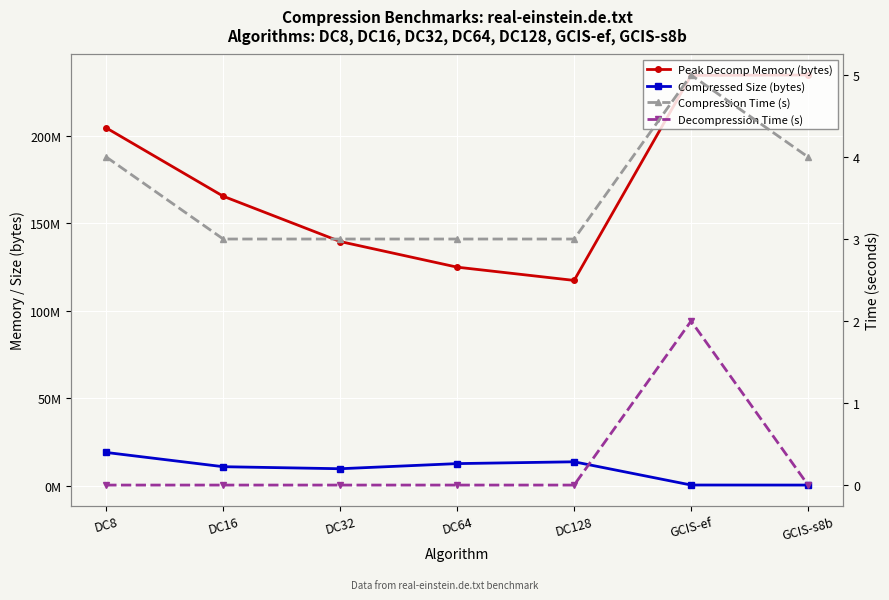

What is the difference between the highest and lowest values at DC16?

165391166